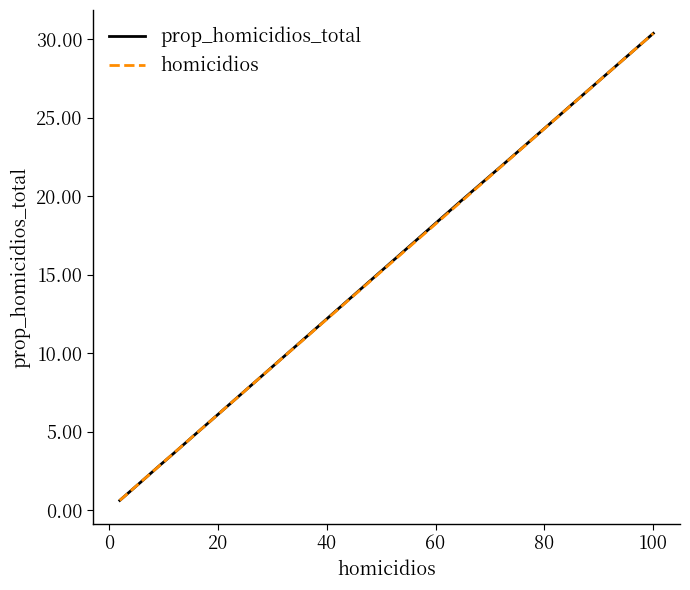

At which label does prop_homicidios_total first exceed 3?

100